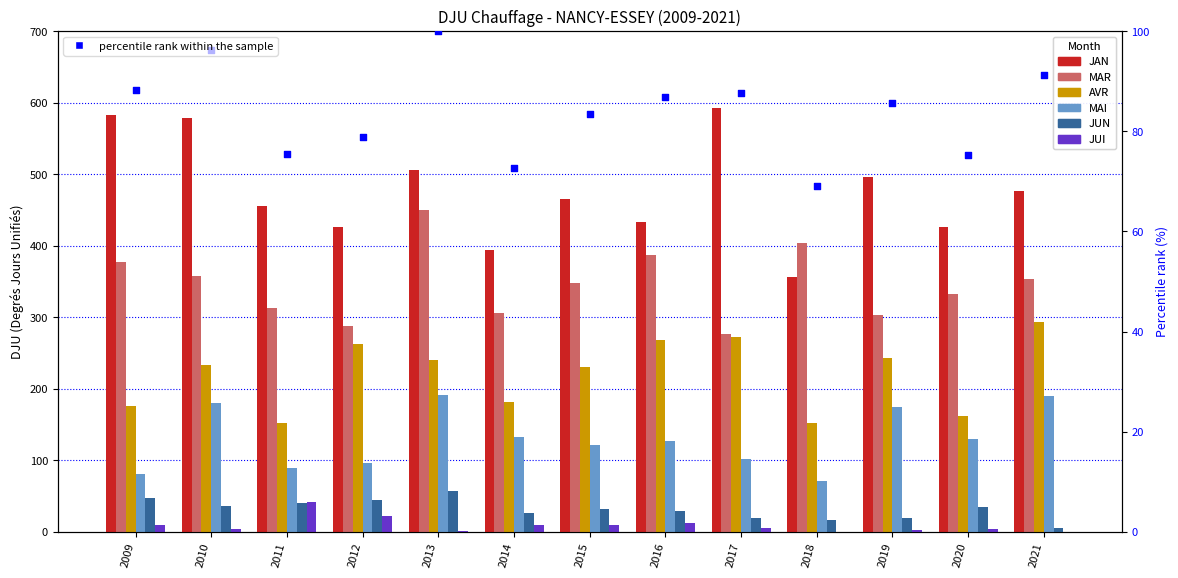

At which category is the sum across all series the highest?

2013